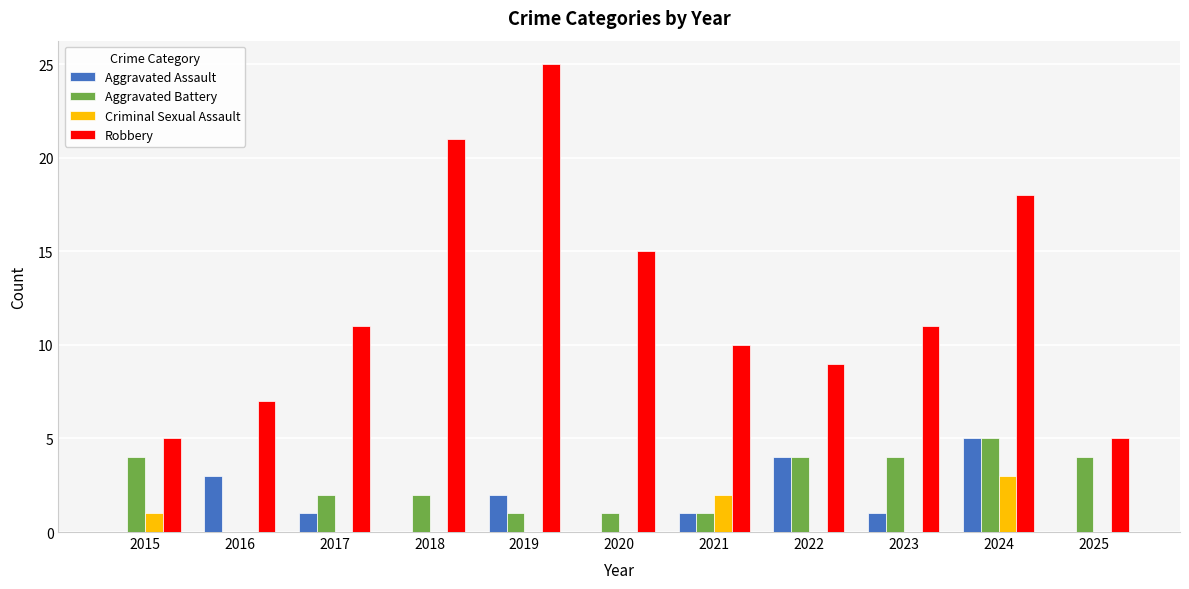

Which series has the largest total across all categories?

Robbery